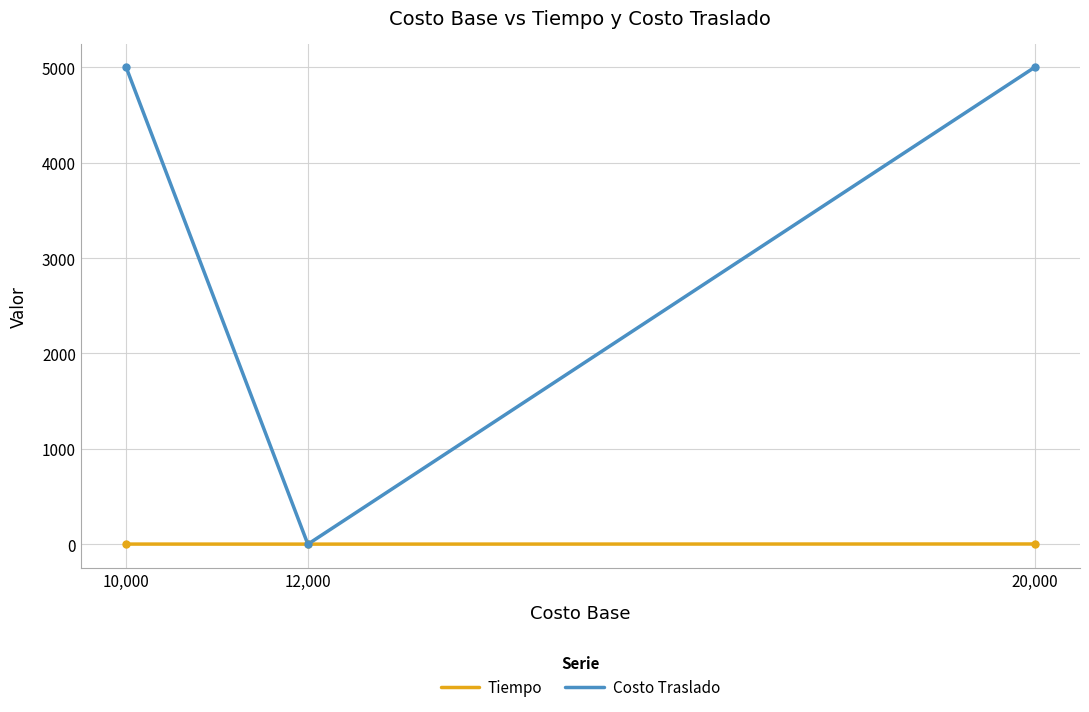

What is the total value across all series at 10,000?

5001.5